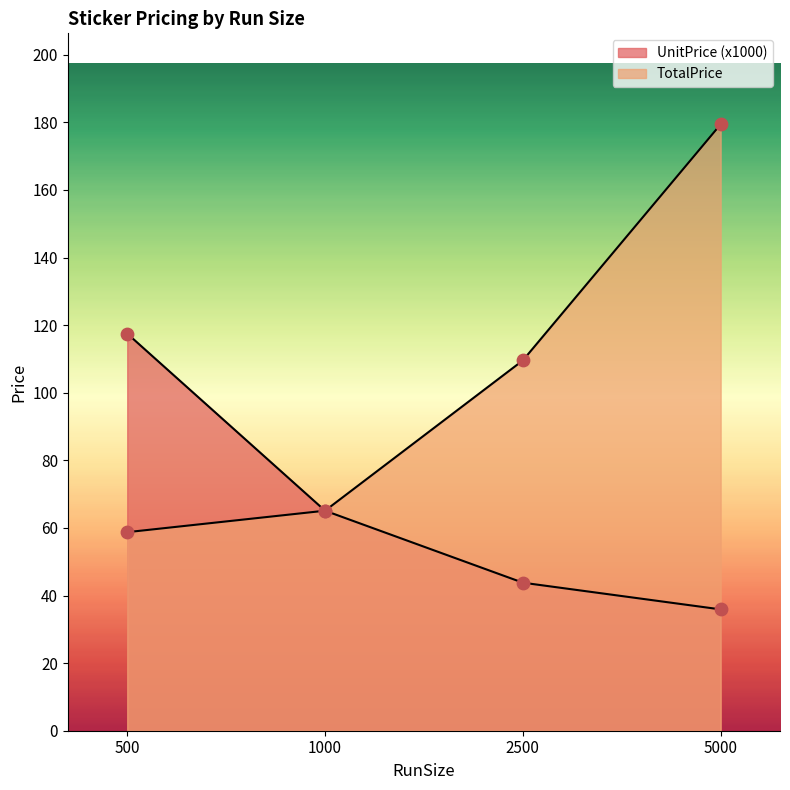

What are all the series names shown in the legend?

UnitPrice, TotalPrice